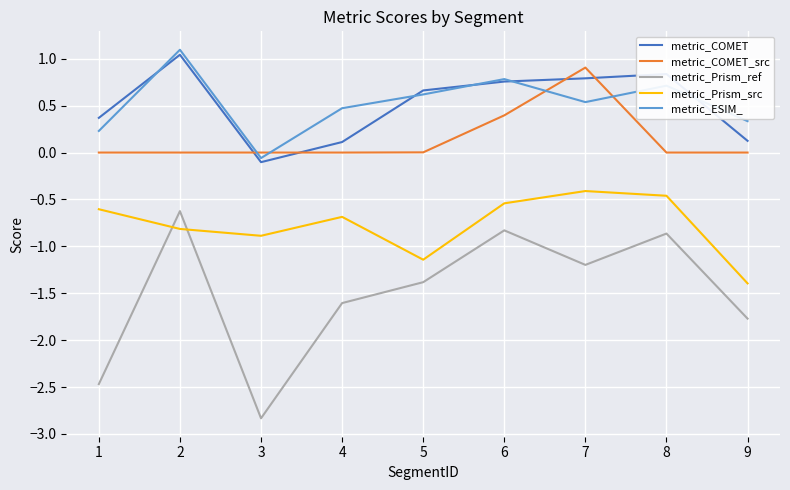

Does the chart display data point markers on the line(s)?

No